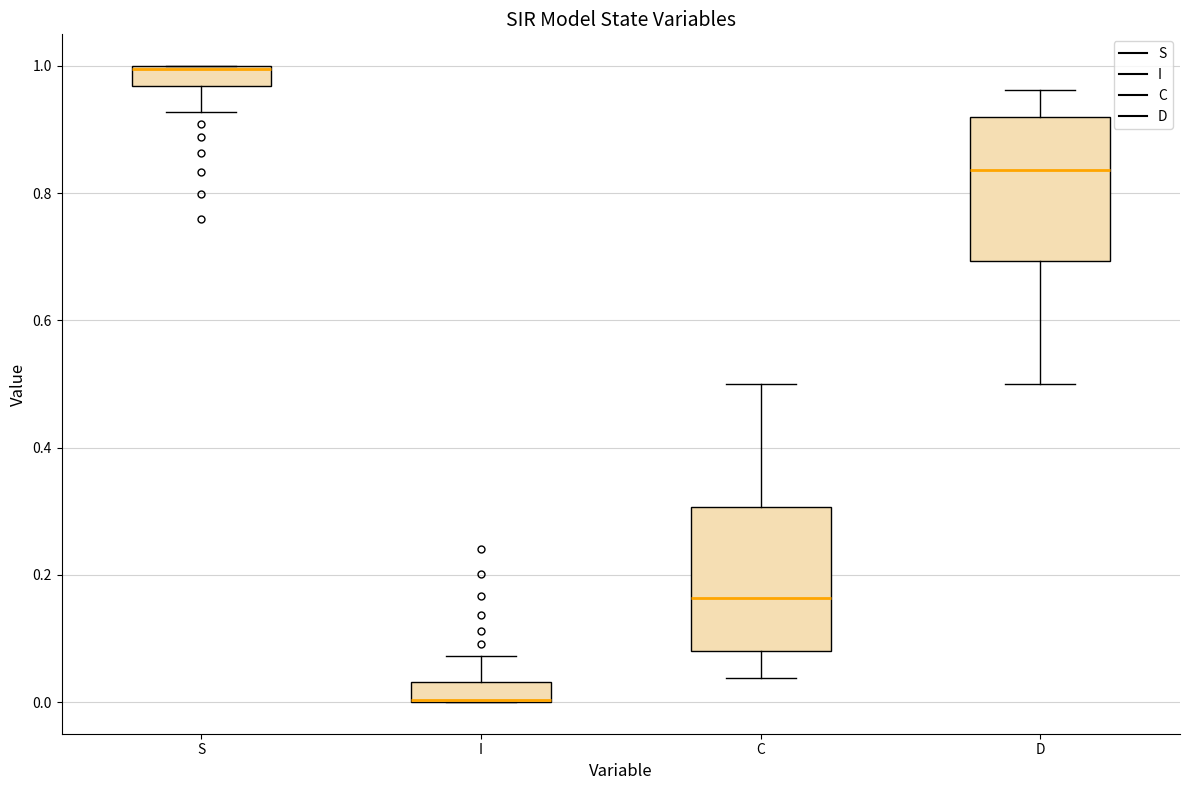

Where does the median line of the box for C sit on the y-axis? The values are not printed on the chart, so give them approximately, as read against the axis.

0.16